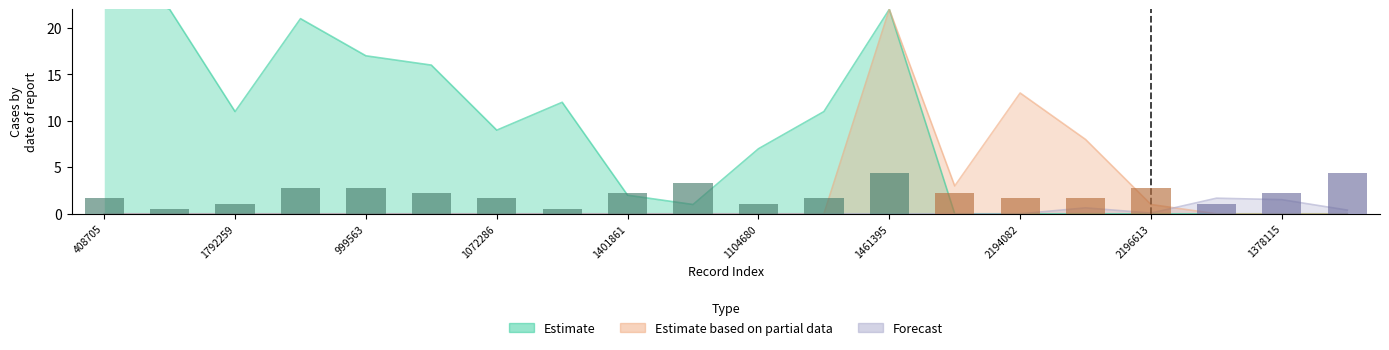

What are all the series names shown in the legend?

Estimate, Estimate based on partial data, Forecast